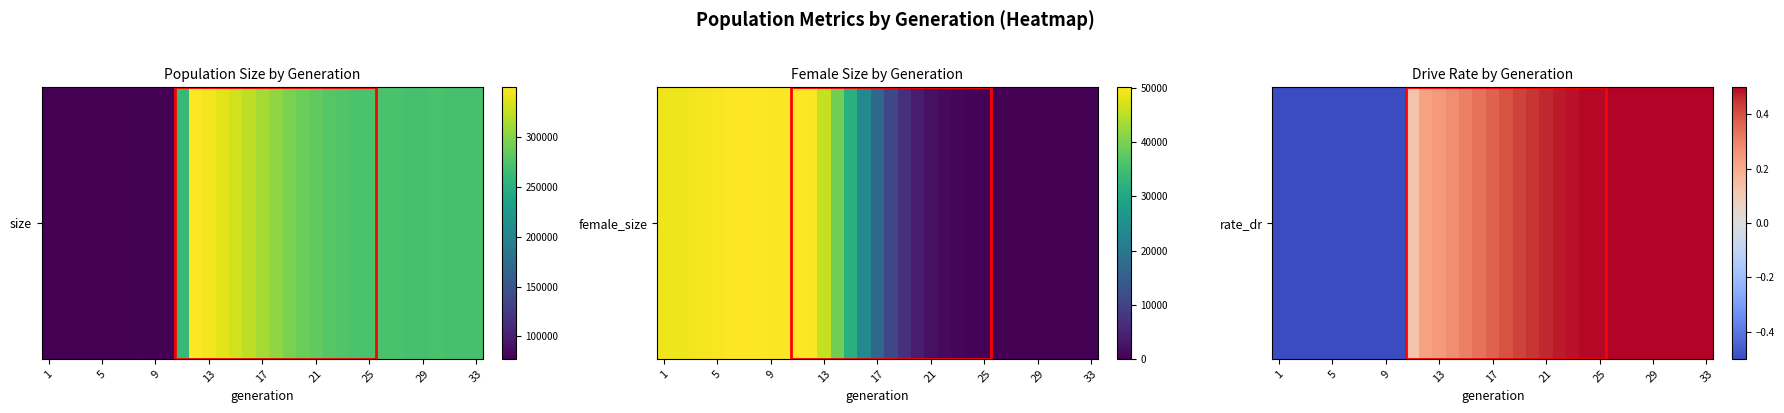

What is the difference between the second highest and second lowest values?

1.0